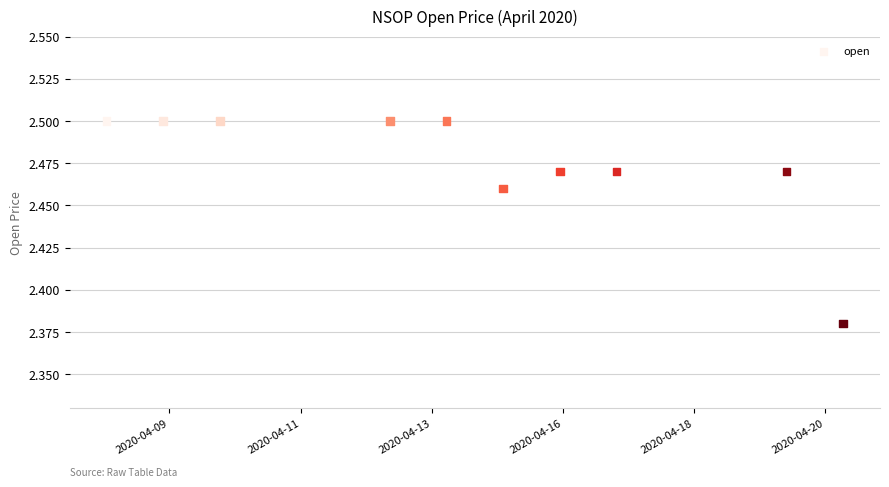

What is the average X value?

1586848320.0